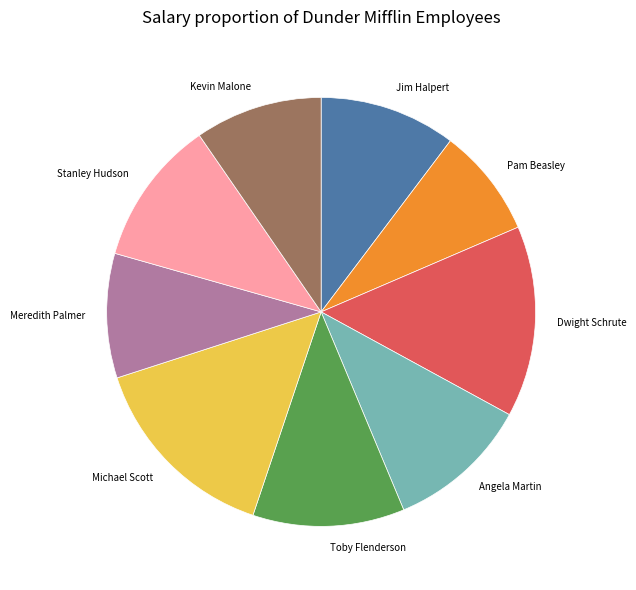

Is it true that Stanley Hudson is 11% of the pie?

True